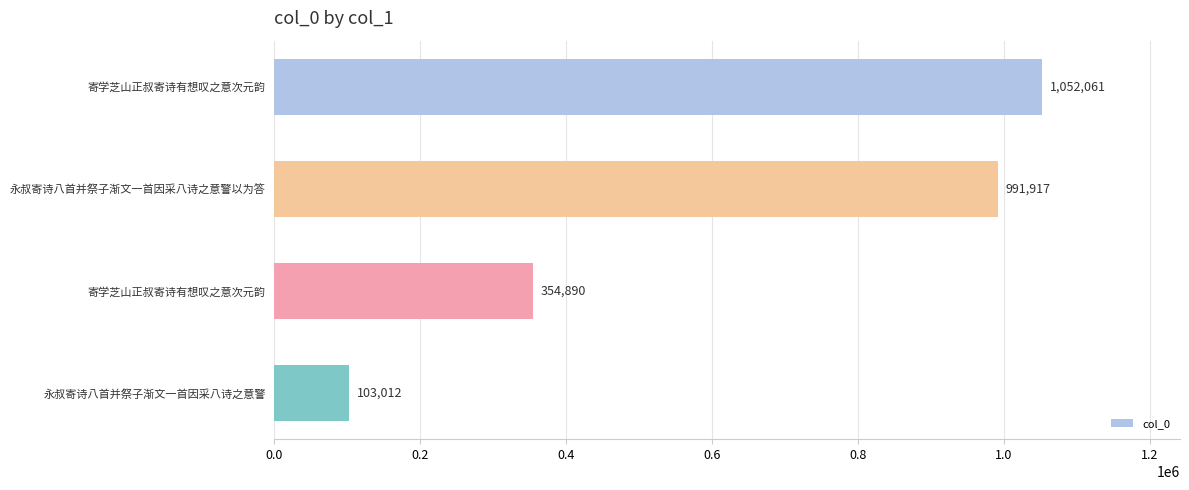

Count the number of data series in this chart.

1